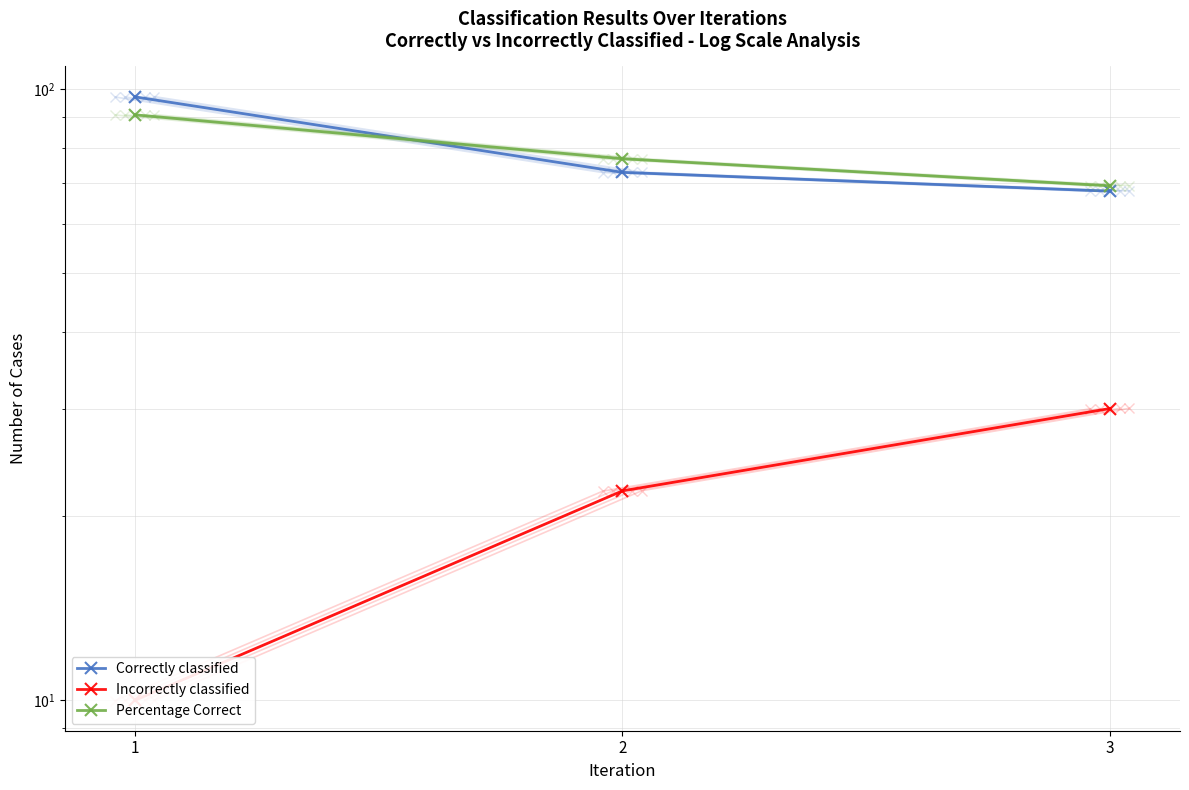

What is the value of the Incorrectly classified point at the 1st from the left?

10.0